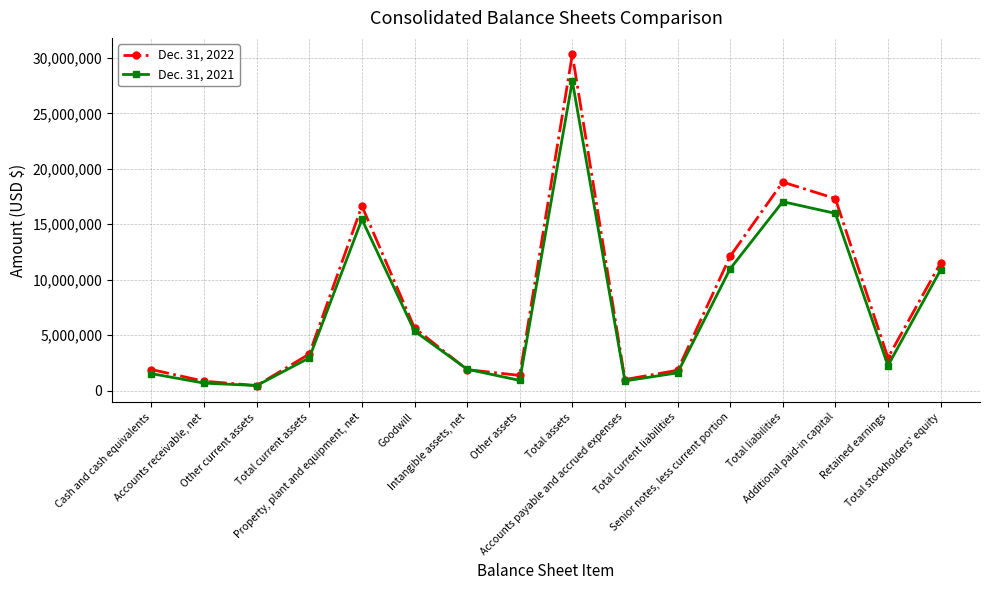

What is the sum of the Dec. 31, 2022 values at Property, plant and equipment, net and Accounts receivable, net?

17504914